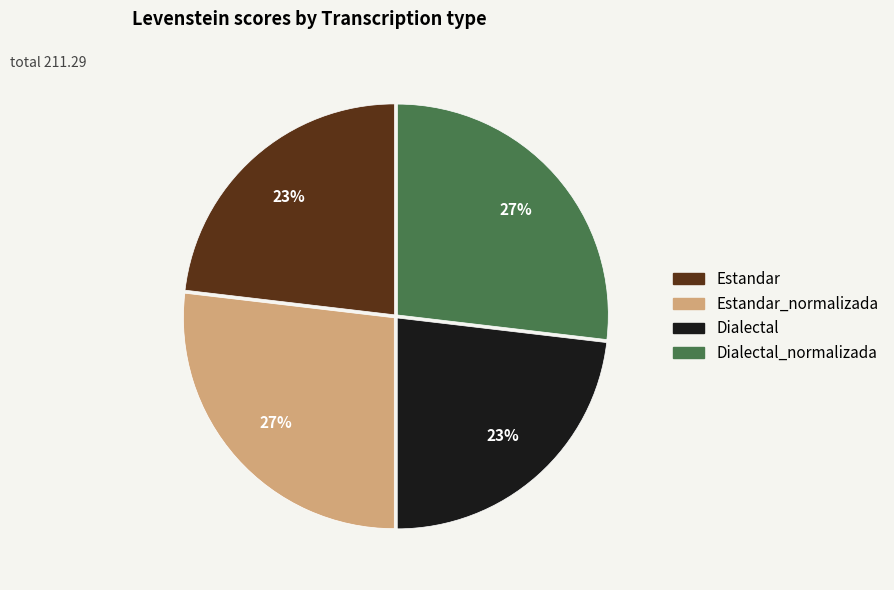

How many slices are in this pie chart?

4